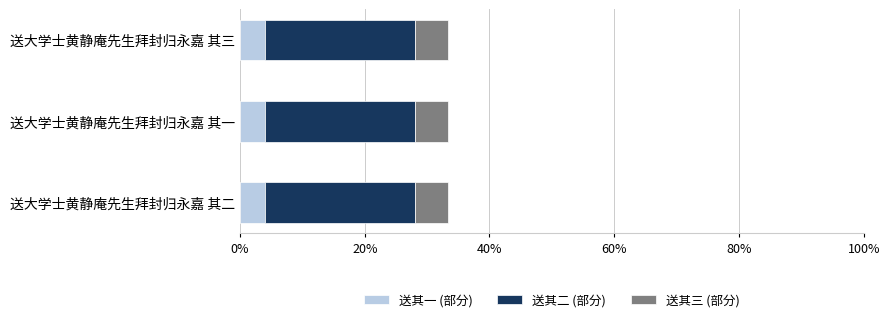

What is the sum of all 送其一 (部分) values?

12.0